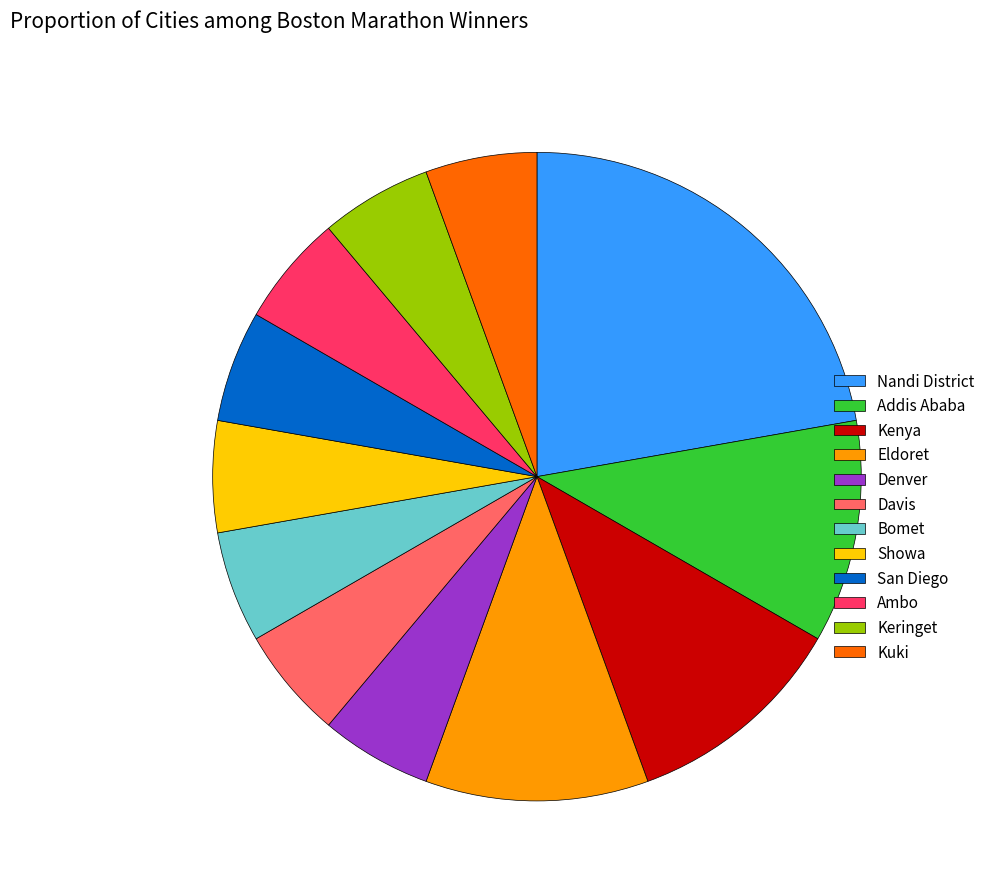

Which slice is the largest?

Nandi District